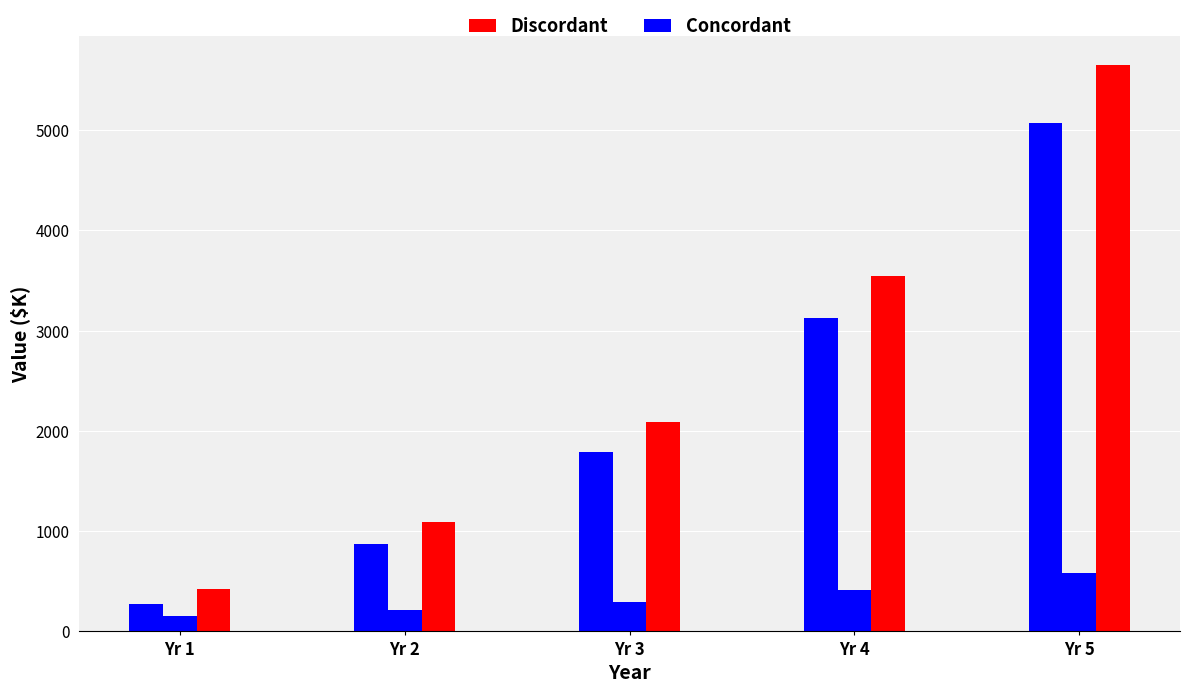

Which label corresponds to the smallest value in the chart?

Yr 1